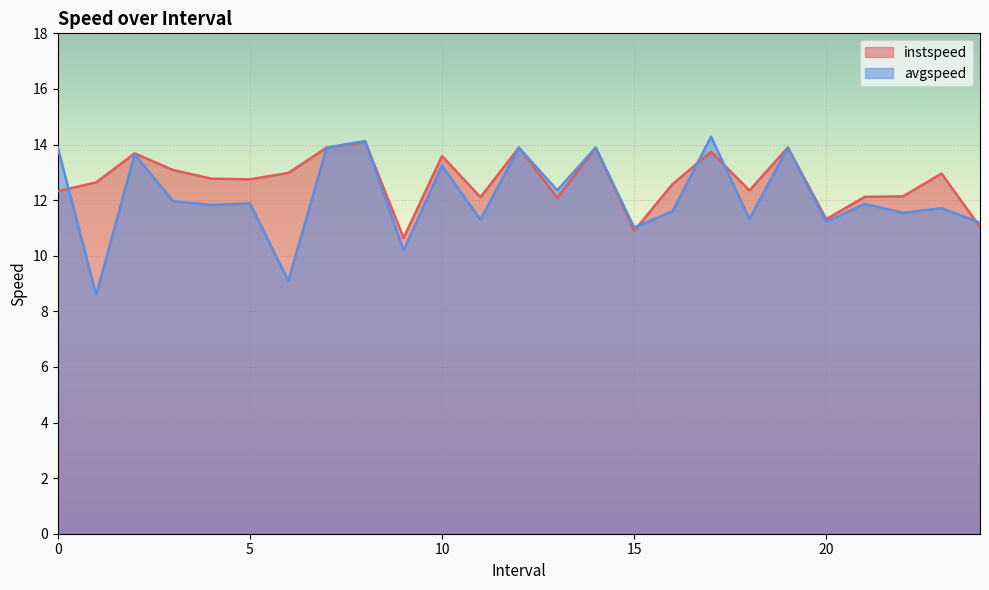

True or false: instspeed and avgspeed cross at least once.

True